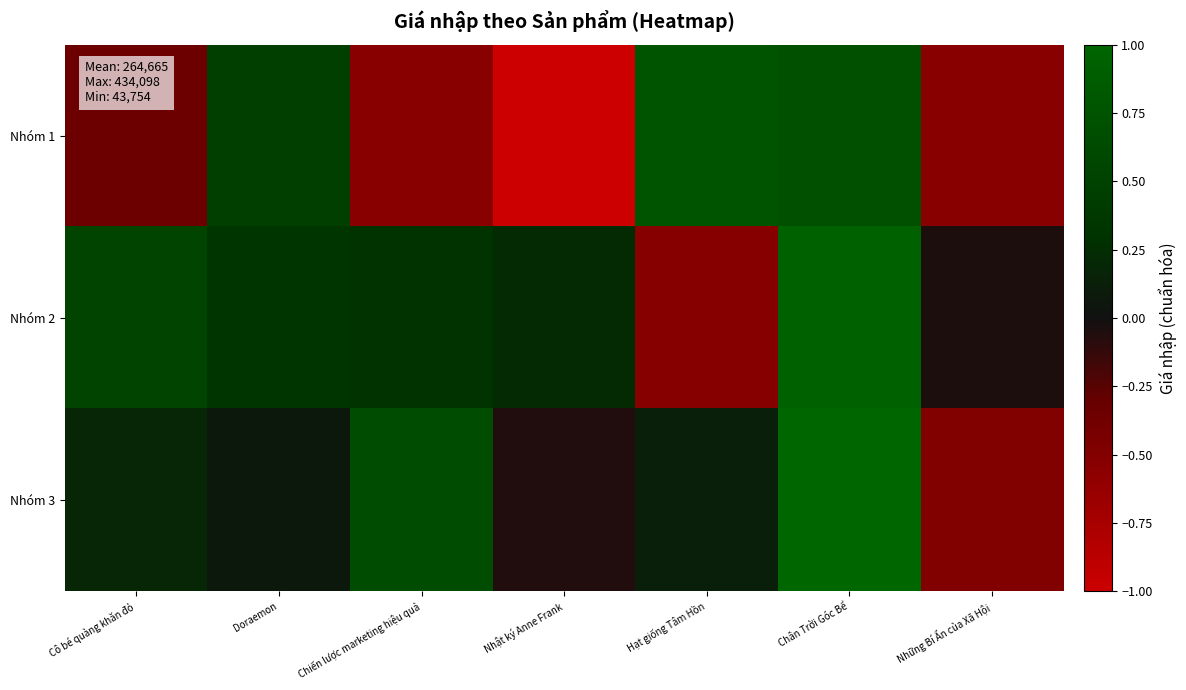

At Doraemon, list the series in order from largest to smallest.

Nhóm 1, Nhóm 2, Nhóm 3